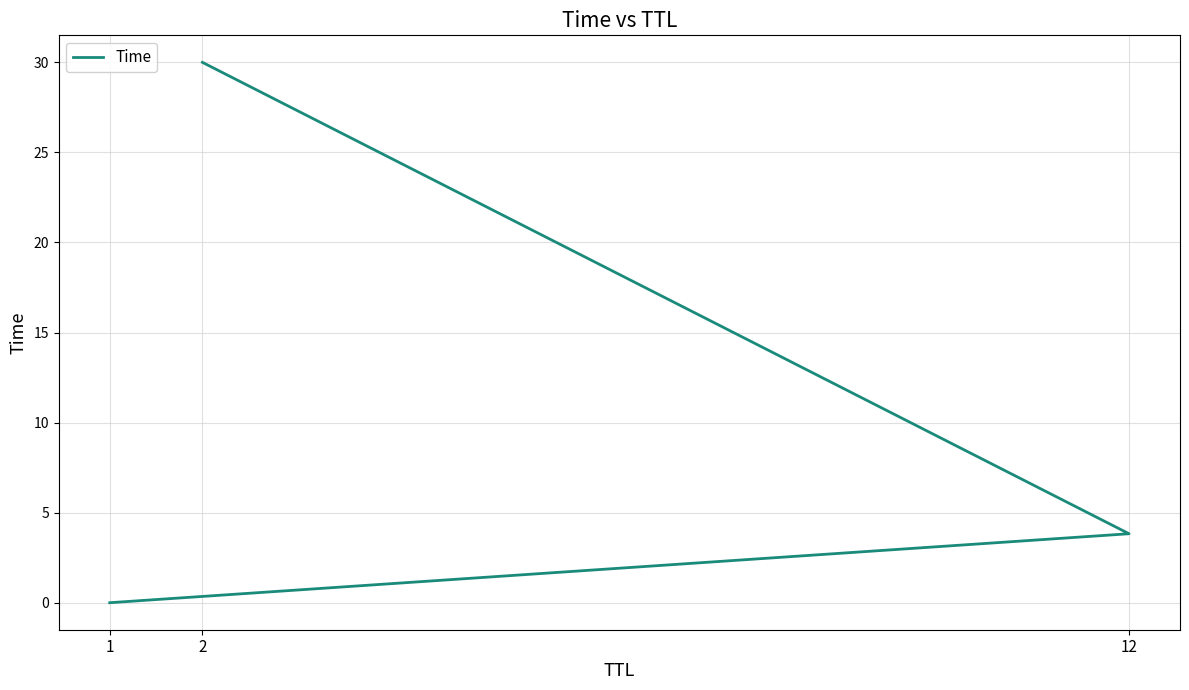

What is the greatest value displayed?

30.0